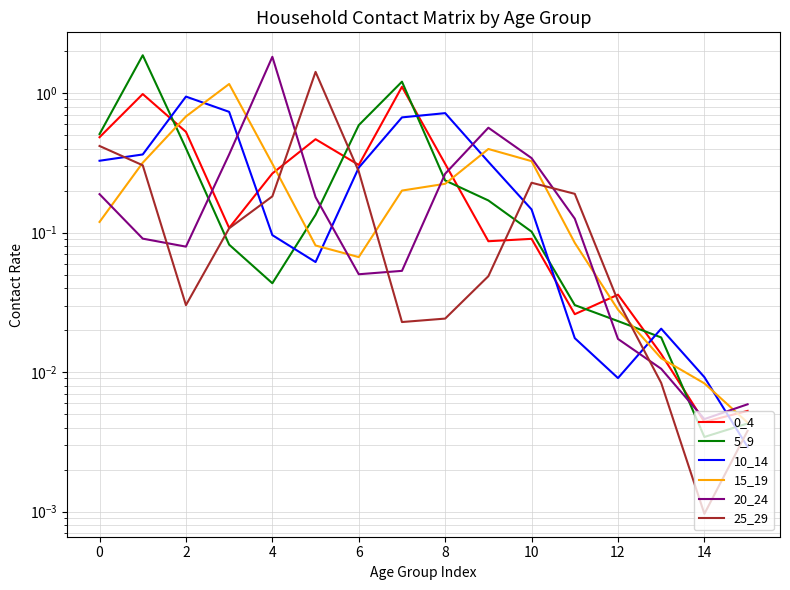

Where is 0_4 nearest to the value 0?

14